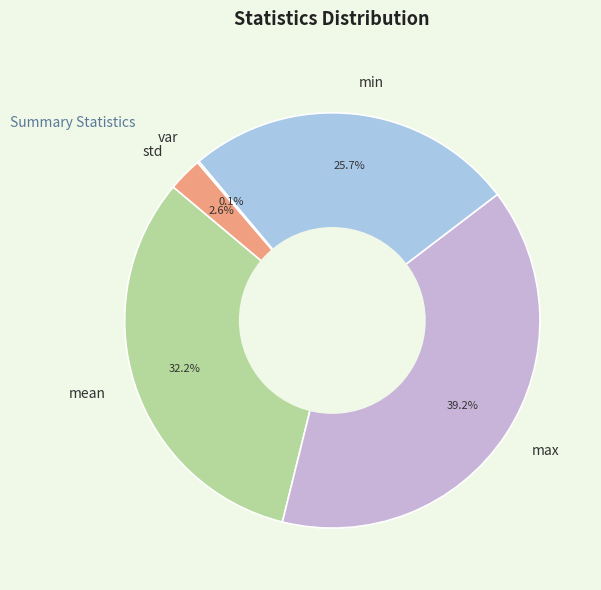

Which slice is the largest?

max